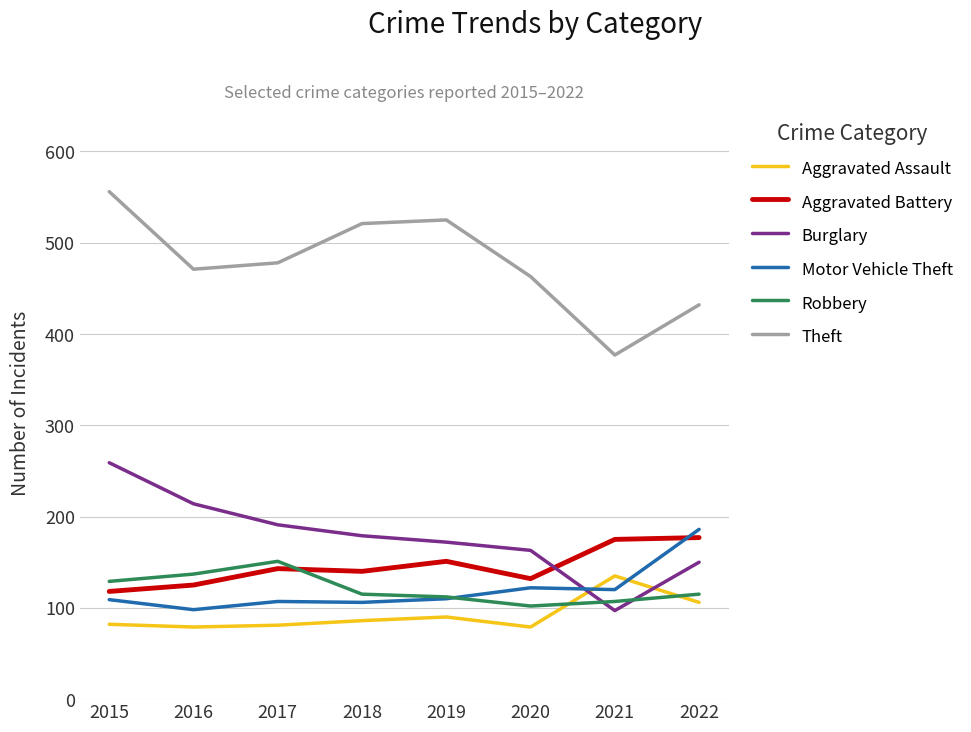

Which series has the largest total across all categories?

Theft